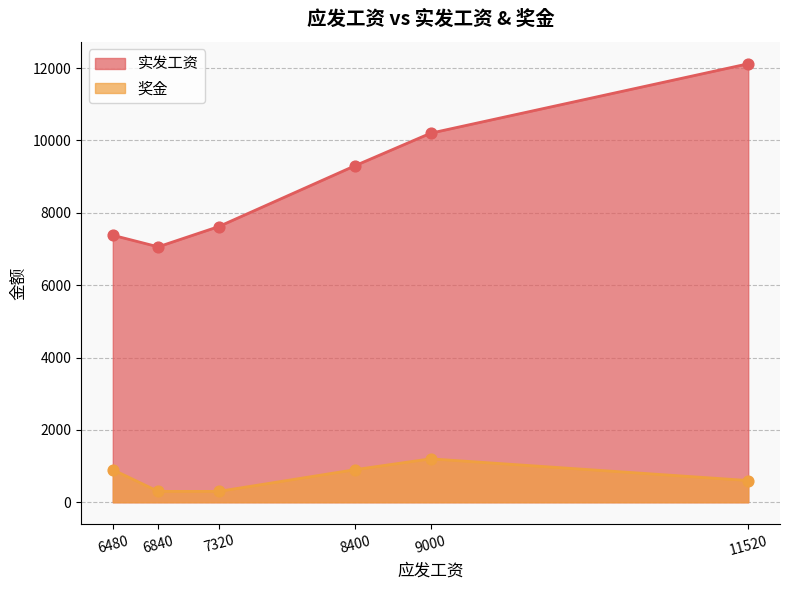

Which series has the widest spread of Y values?

实发工资